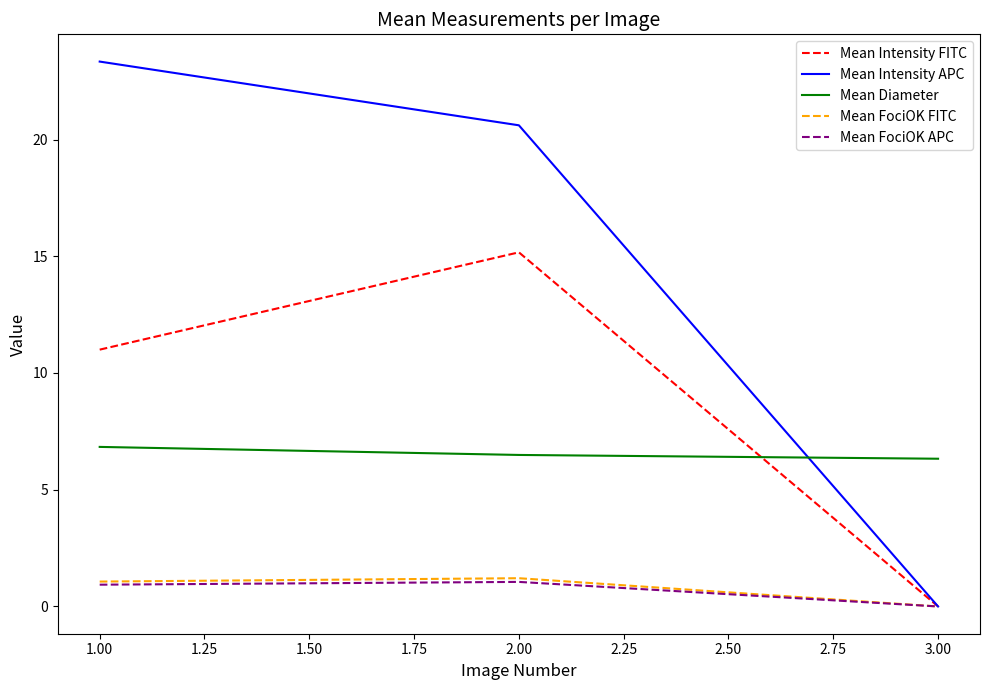

At which category is the sum across all series the highest?

2.00